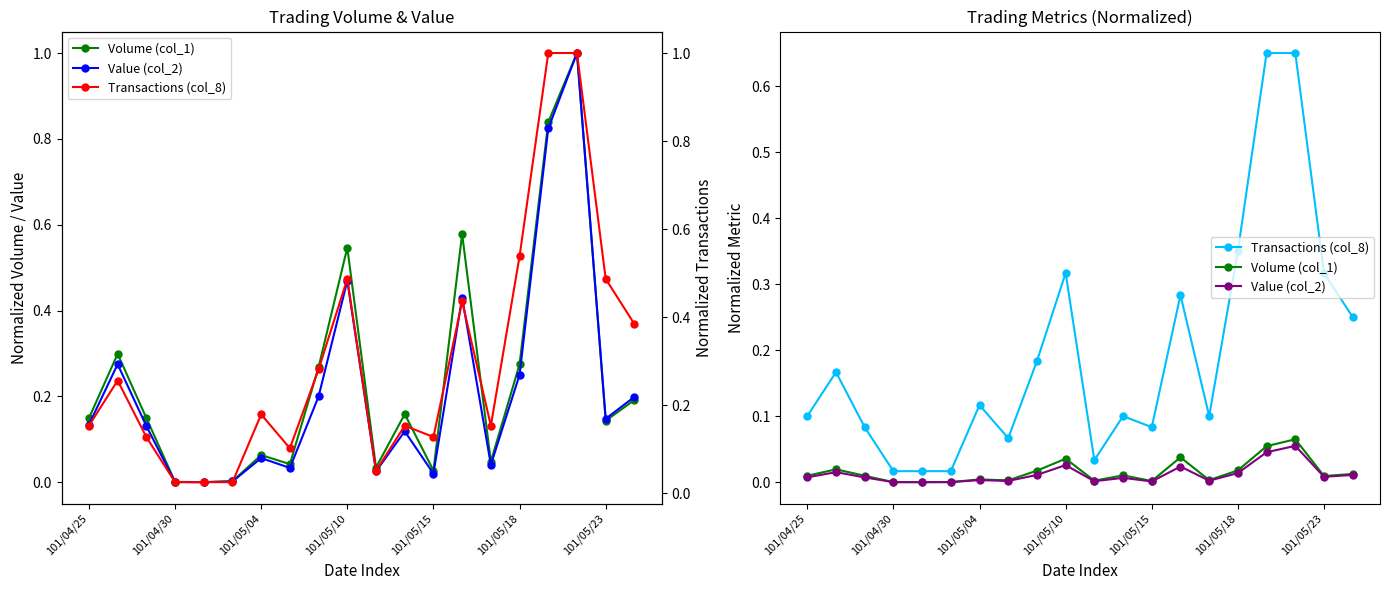

How many series are shown in this chart?

3